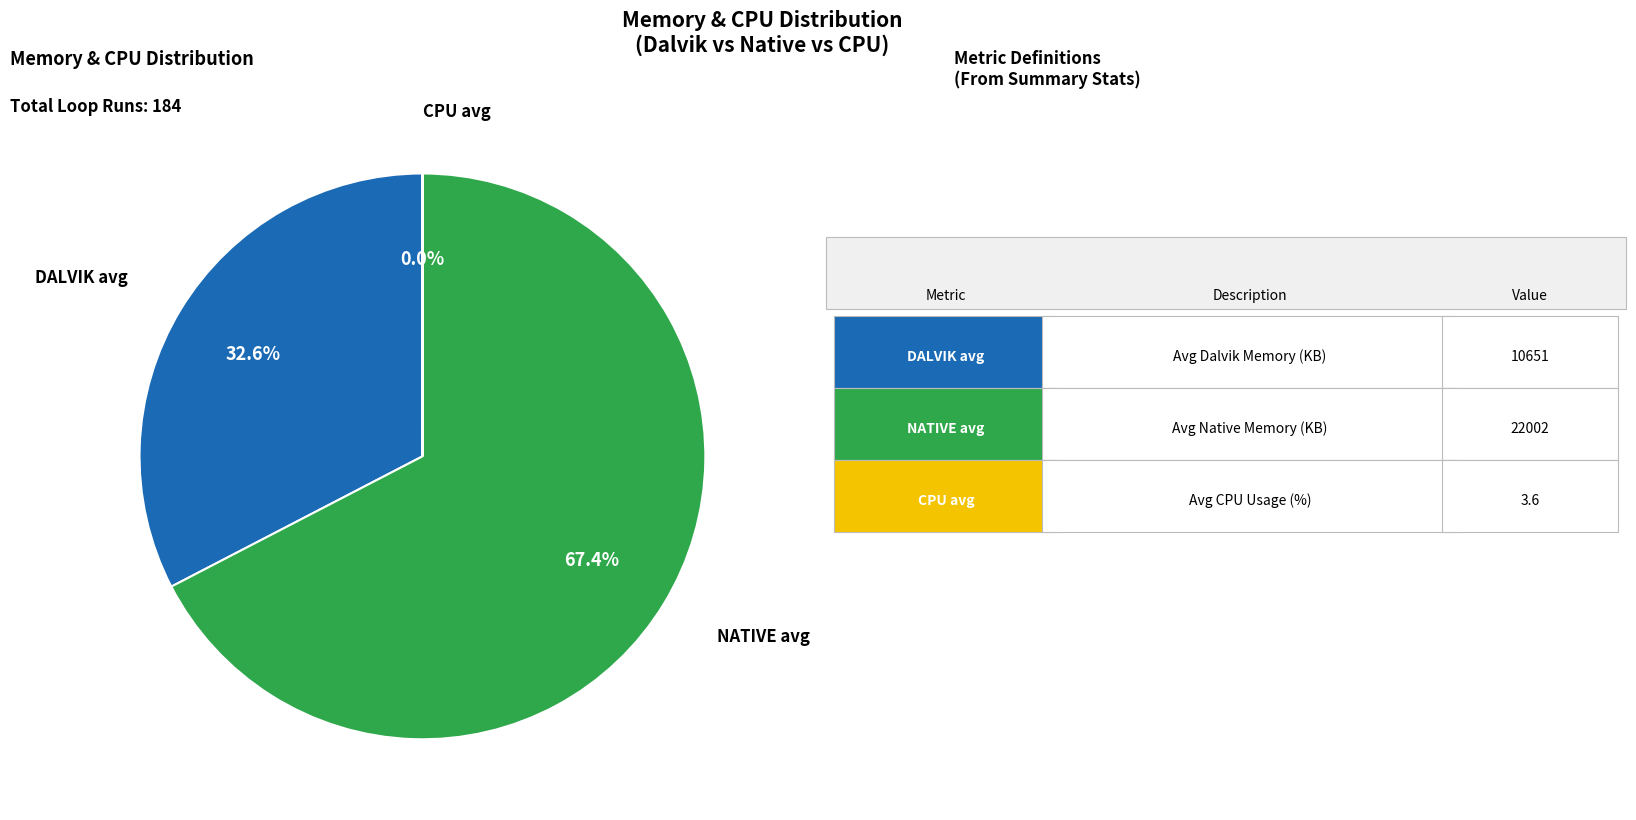

Is there any slice that represents more than half of the pie?

Yes